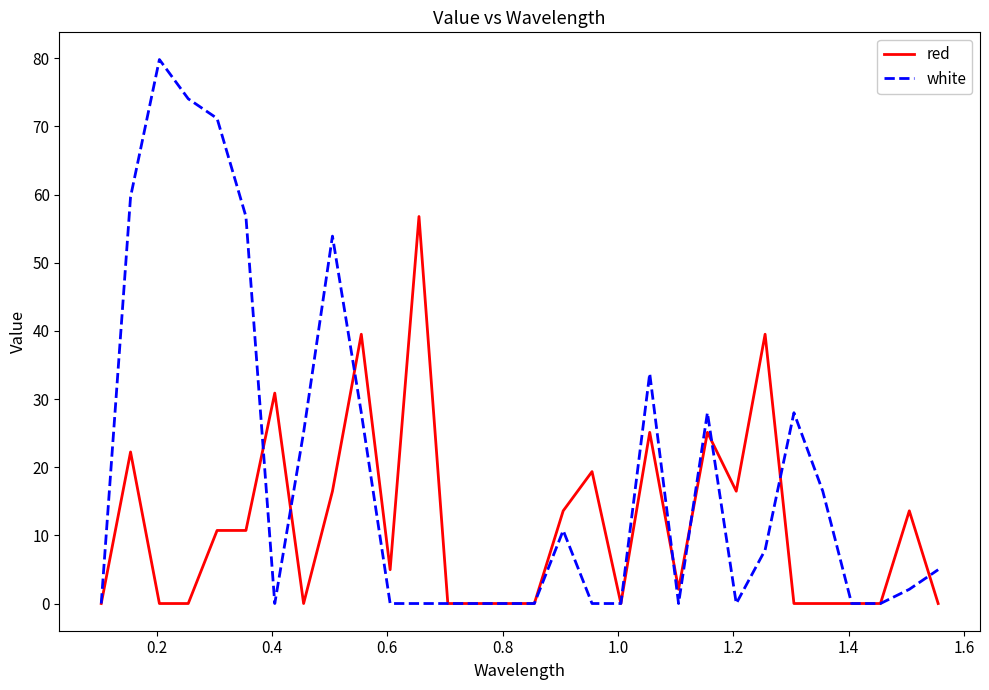

Which series has the largest total across all categories?

white